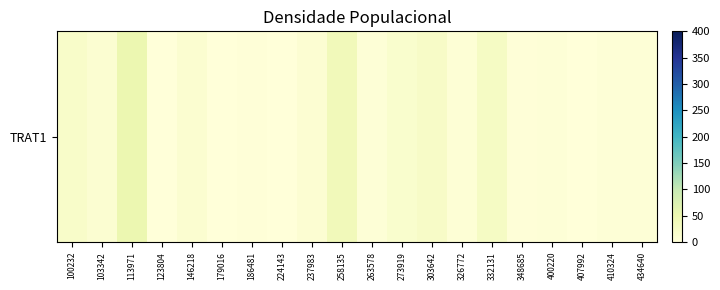

Where does the data first go above 5?

100232